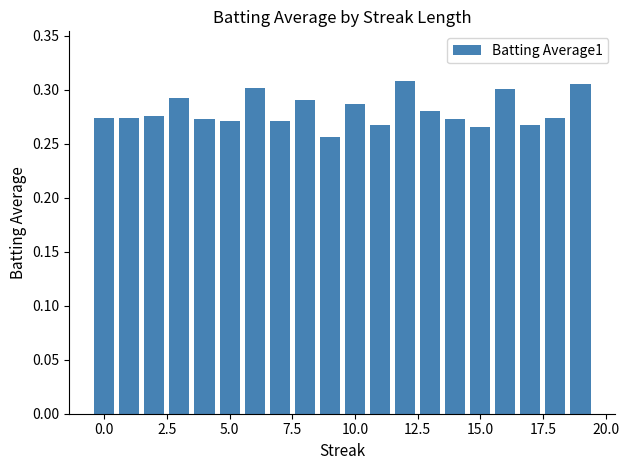

What is the sum of all values?

5.6